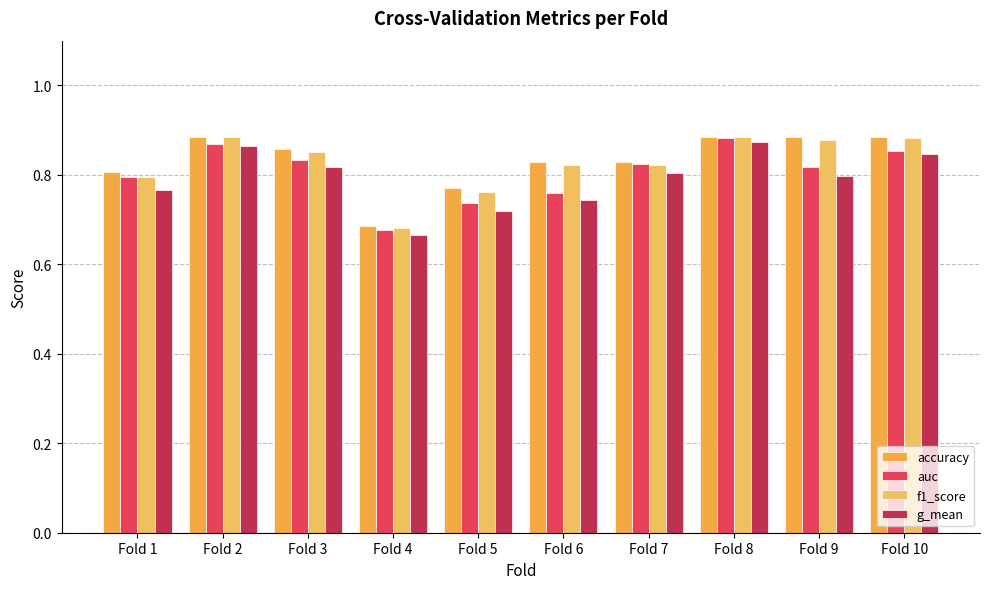

What are all the series names shown in the legend?

accuracy, auc, f1_score, g_mean